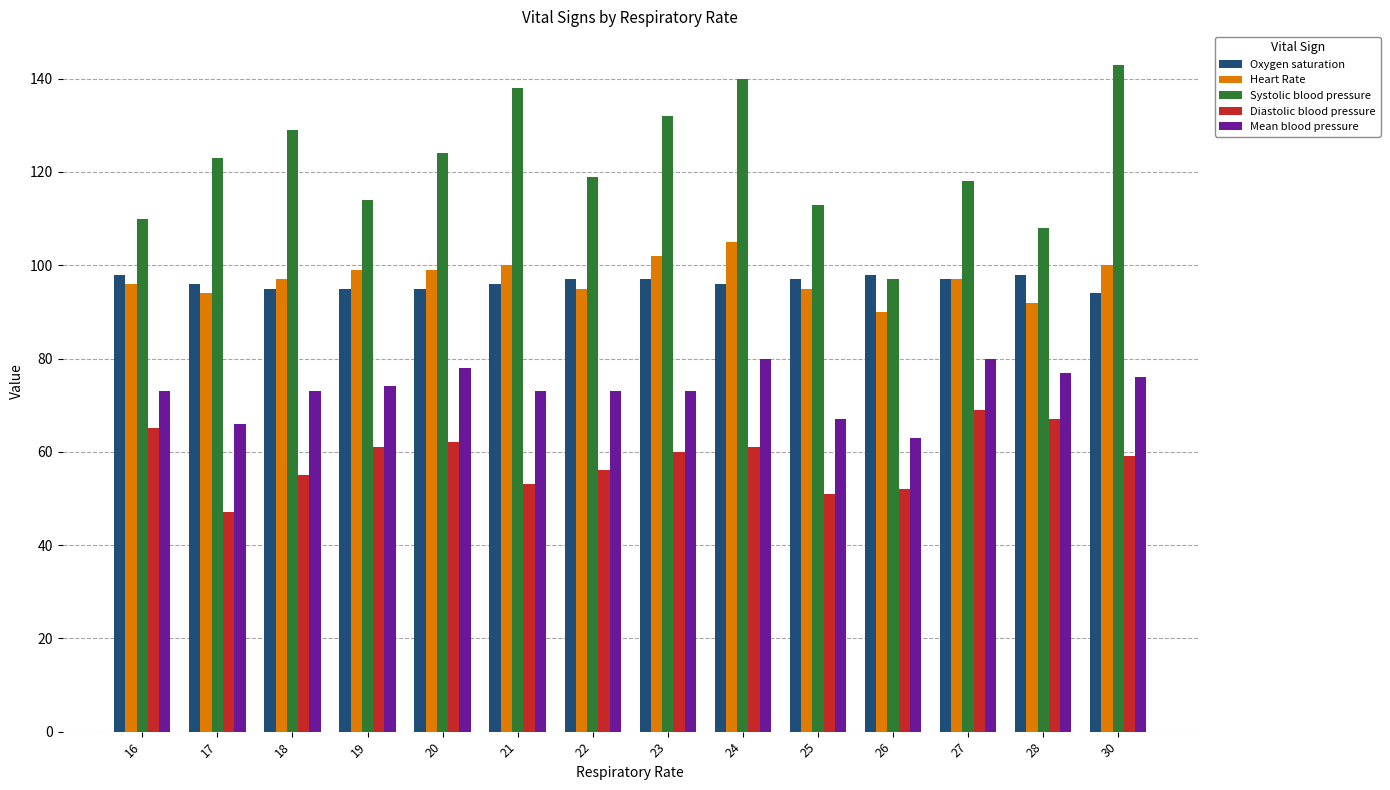

How many series are shown in this chart?

5